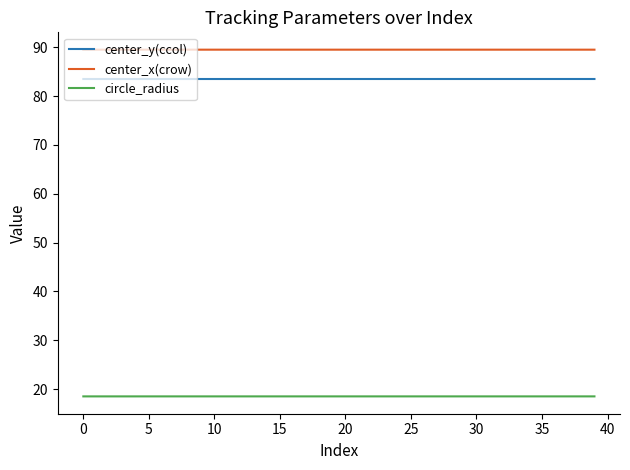

How many lines are shown in the chart?

3